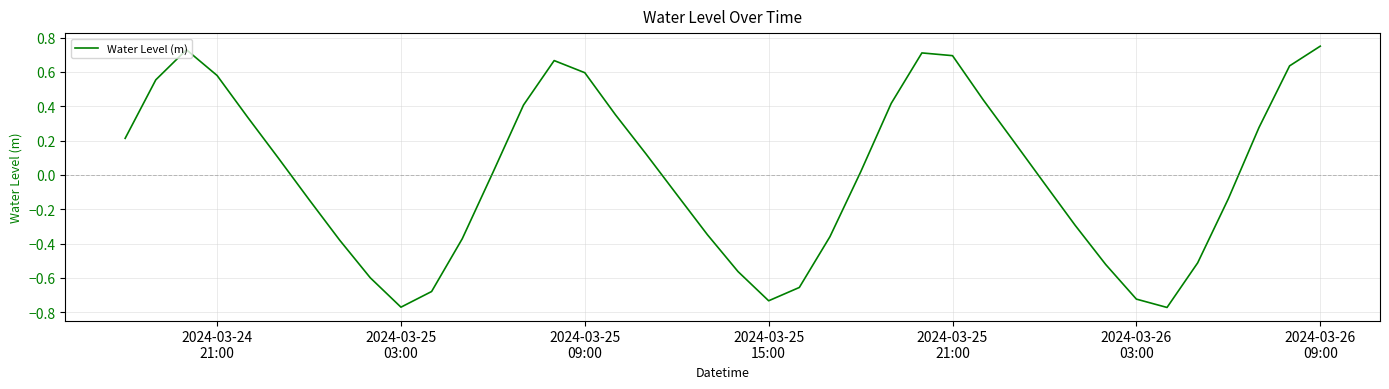

What is the difference between the maximum and minimum values?

1.5